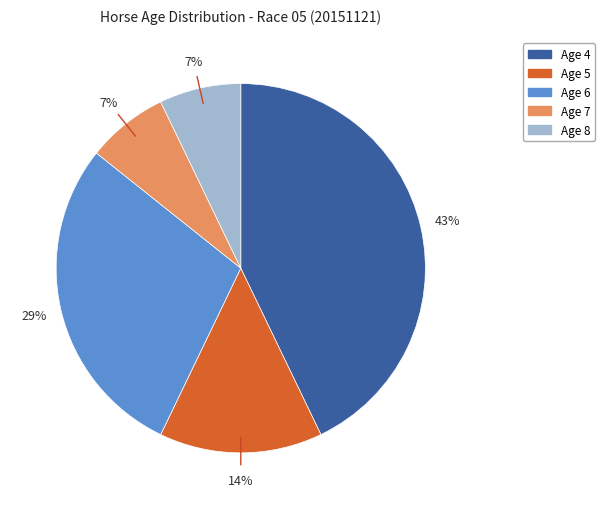

The Age 6 slice represents 29% of the pie. True or false?

True